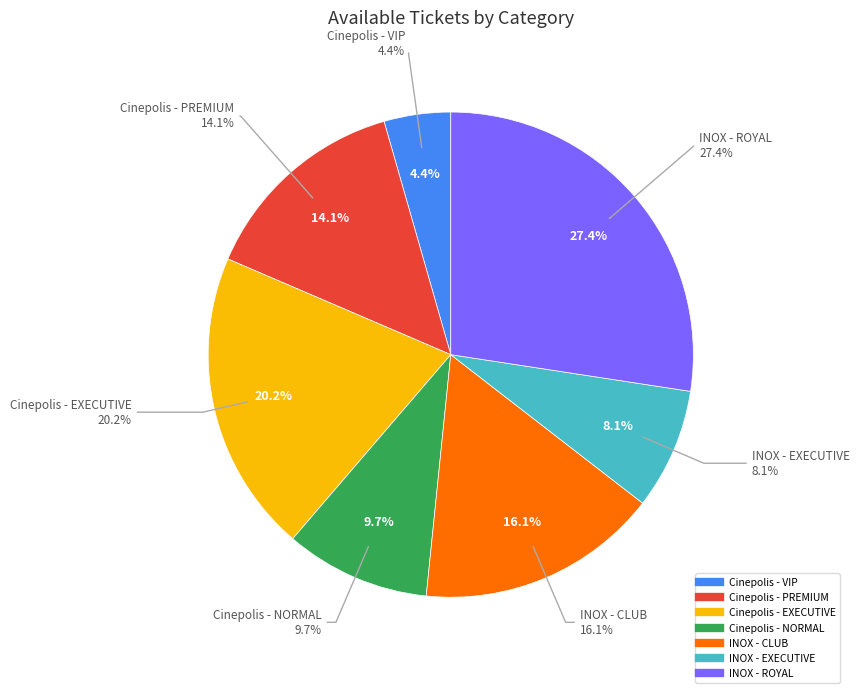

To the nearest percent, what is the difference between the largest and smallest slice percentages?

23%